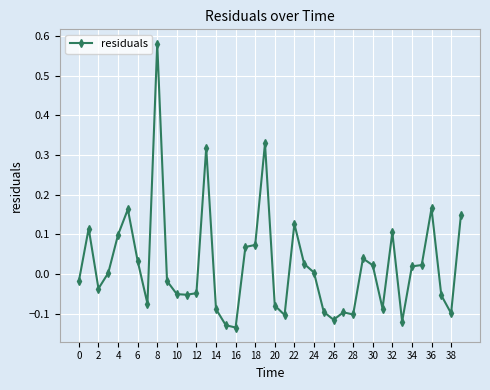

What is the sum of all values?

0.9